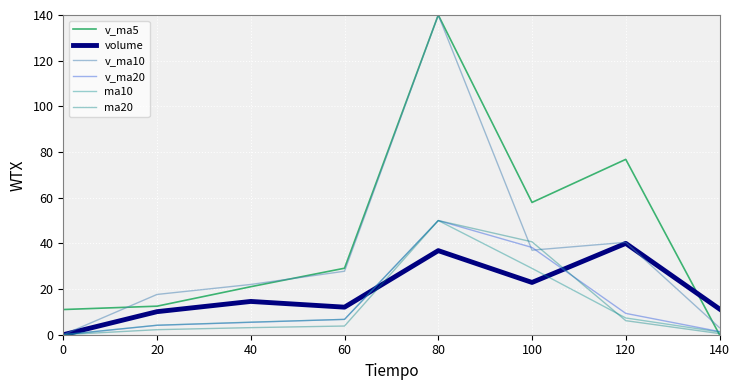

Is the value of v_ma20 at 140 greater than the value of v_ma5 at 100?

No